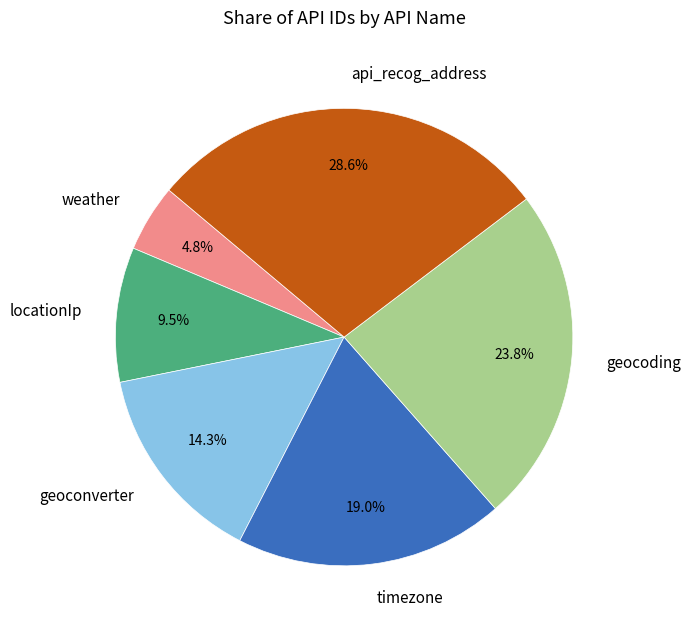

True or false: geoconverter accounts for 29% of the total.

False